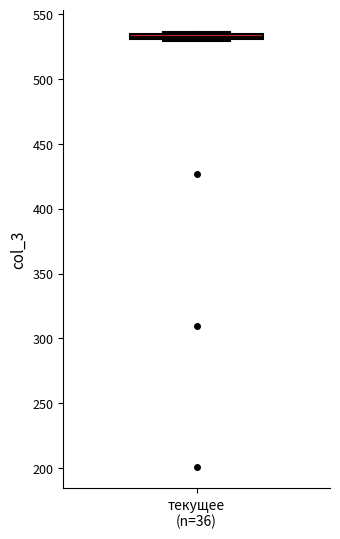

Where is the upper edge of the box for текущее (n=36) on the y-axis? The values are not printed on the chart, so give them approximately, as read against the axis.

535